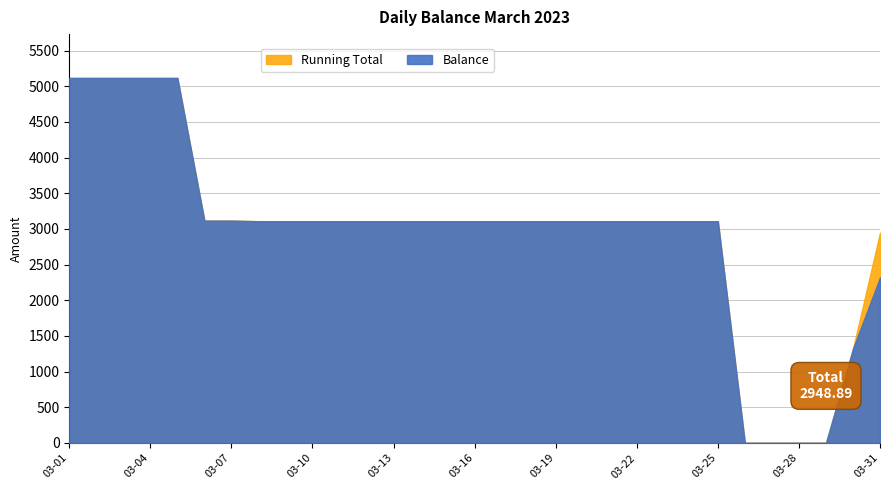

Rank the series by their average value, from highest to lowest.

Running Total, Balance